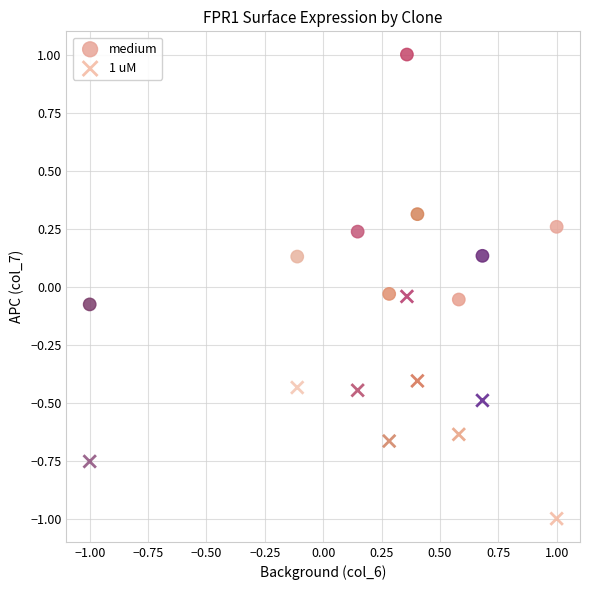

What is the X range (max minus min) for the scatter plot?

2.0